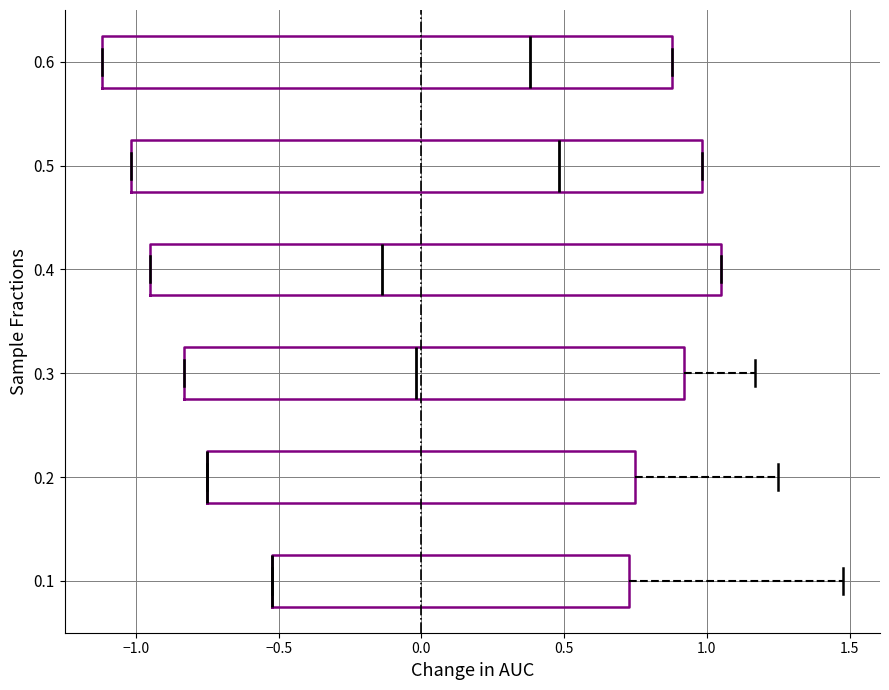

Reading bottom to top, transcribe this box plot: for each box, give where its median line is, the range the box spans, and where its two whiskers end, as read against the x-axis. The values are not printed on the chart, so give them approximately, as read against the axis.

0.1: median -0.50 (drawn on the box's left edge), box -0.50 to 0.75, whiskers -0.50 to 1.50
0.2: median -0.75 (drawn on the box's left edge), box -0.75 to 0.75, whiskers -0.75 to 1.25
0.3: median 0.00, box -0.85 to 0.90, whiskers -0.85 to 1.15
0.4: median -0.15, box -0.95 to 1.05, whiskers -0.95 to 1.05
0.5: median 0.50, box -1.00 to 1.00, whiskers -1.00 to 1.00
0.6: median 0.40, box -1.10 to 0.90, whiskers -1.10 to 0.90